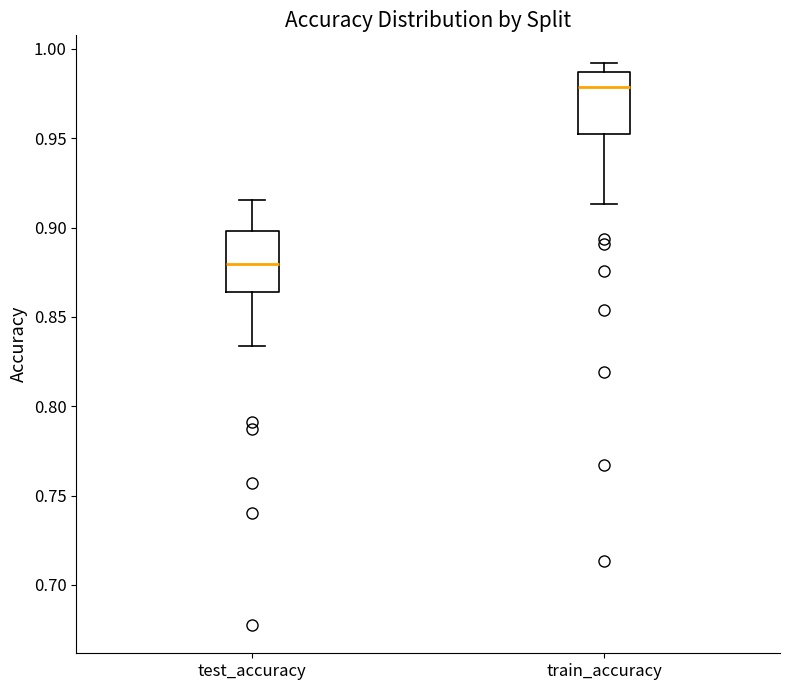

Reading left to right, transcribe this box plot: for each box, give where its median line is, the range the box spans, and where its two whiskers end, as read against the y-axis. The values are not printed on the chart, so give them approximately, as read against the axis.

test_accuracy: median 0.880, box 0.865 to 0.900, whiskers 0.835 to 0.915
train_accuracy: median 0.980, box 0.950 to 0.985, whiskers 0.915 to 0.990